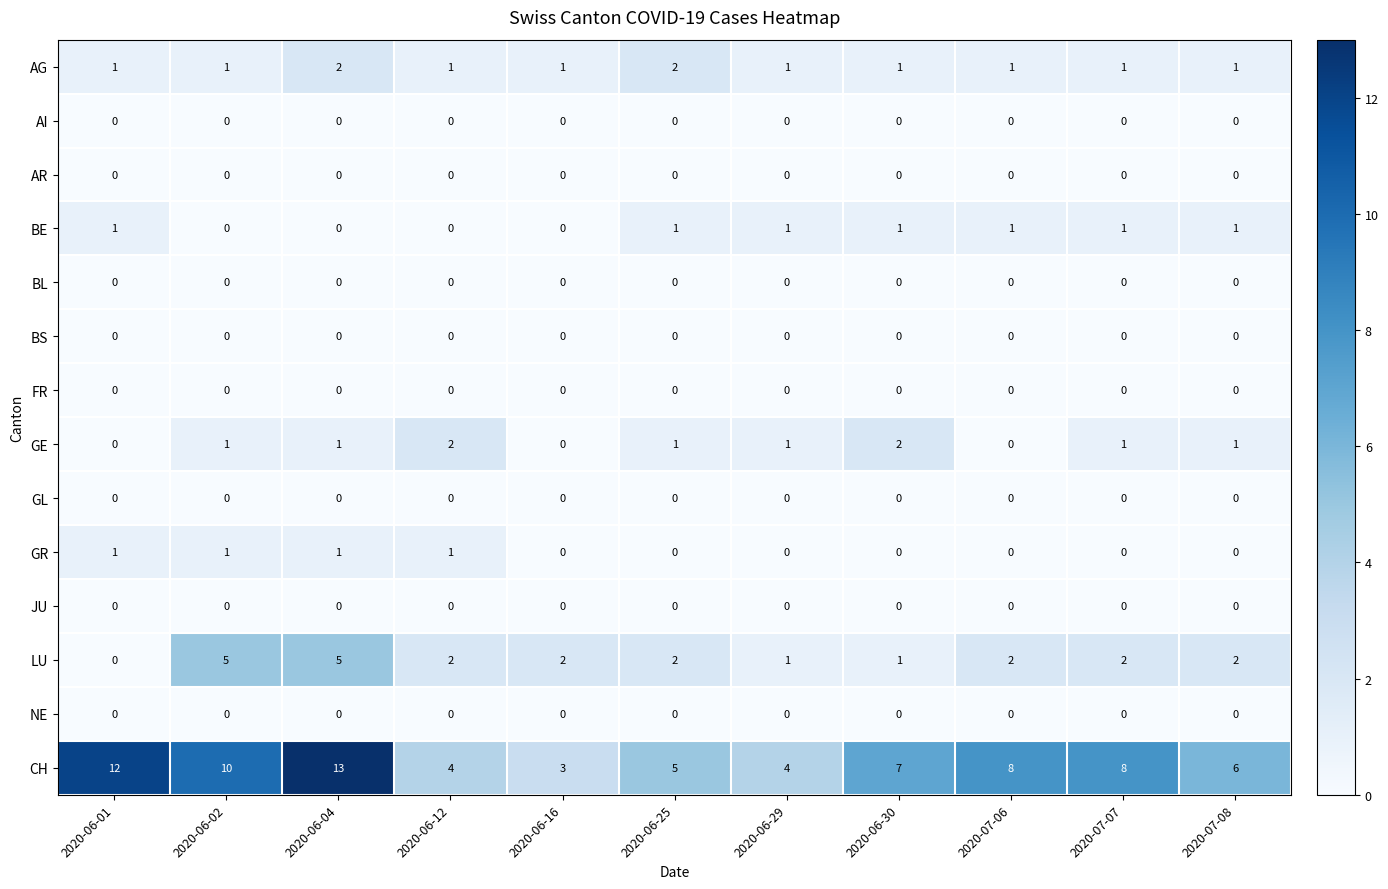

What is the spread (max minus min) of values at 2020-06-02?

10